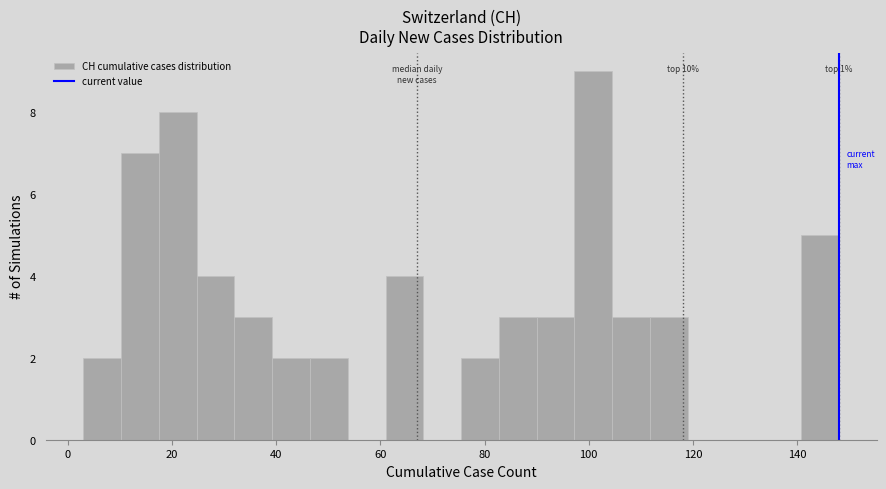

Around what value on the x-axis is the tallest bar? Give the approximate position of its centre, as read against the axis.

100